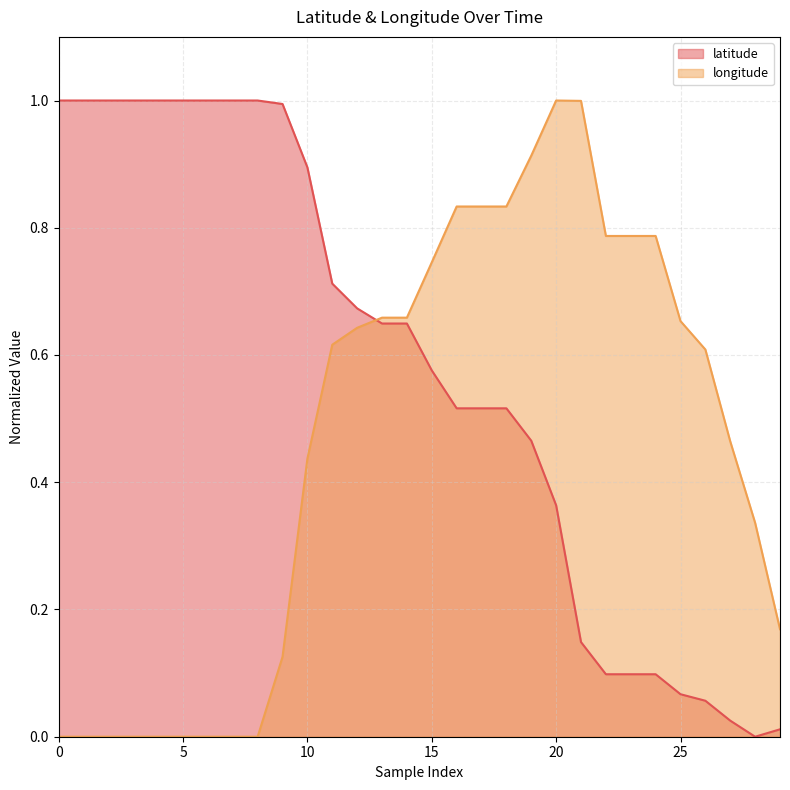

Reading left to right, transcribe all the data shown in this chart.

latitude: 1.0	1.0	1.0	1.0	1.0	1.0	1.0	1.0	1.0	1.0	0.9	0.7	0.7	0.6	0.6	0.6	0.5	0.5	0.5	0.5	0.4	0.1	0.1	0.1	0.1	0.1	0.1	0.0	0.0	0.0
longitude: 0.0	0.0	0.0	0.0	0.0	0.0	0.0	0.0	0.0	0.1	0.4	0.6	0.6	0.7	0.7	0.7	0.8	0.8	0.8	0.9	1.0	1.0	0.8	0.8	0.8	0.7	0.6	0.5	0.3	0.2